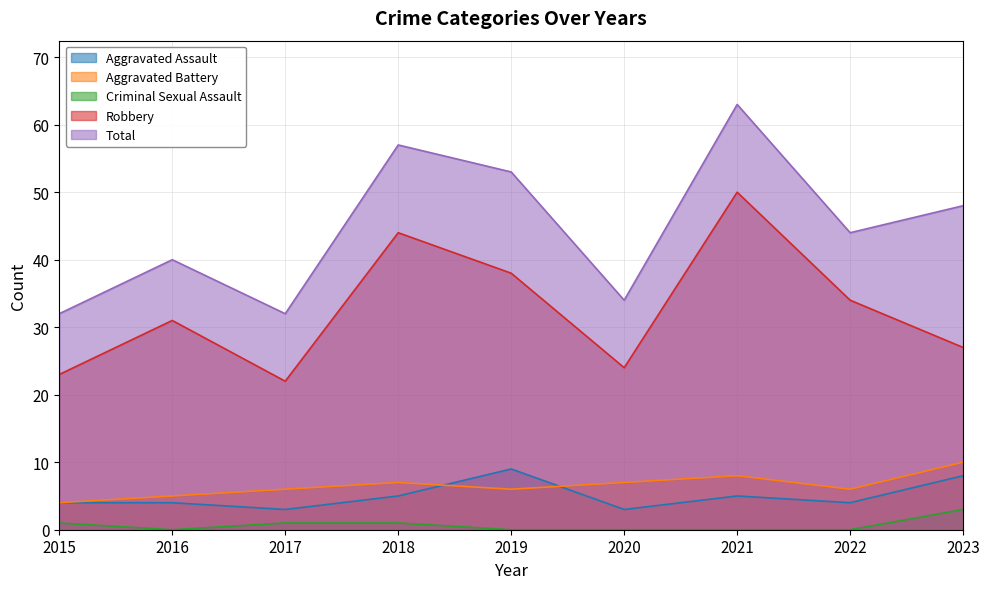

Between 2019 and 2023, which series saw the biggest shift?

Robbery